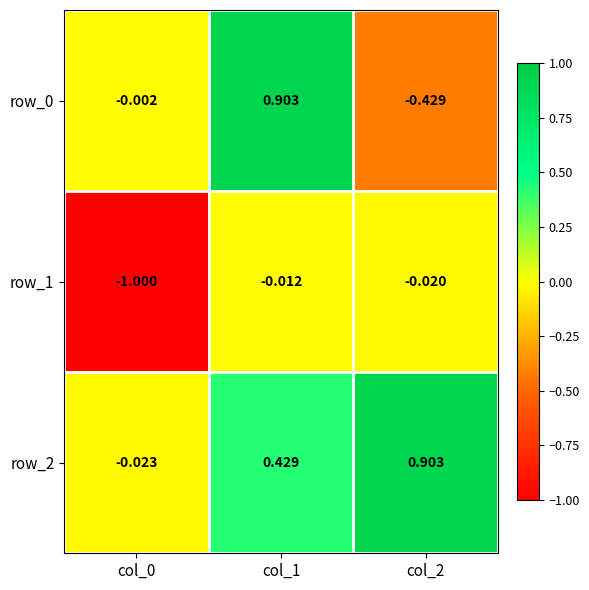

Is the value of row_2 at col_0 greater than the value of row_0 at col_2?

Yes